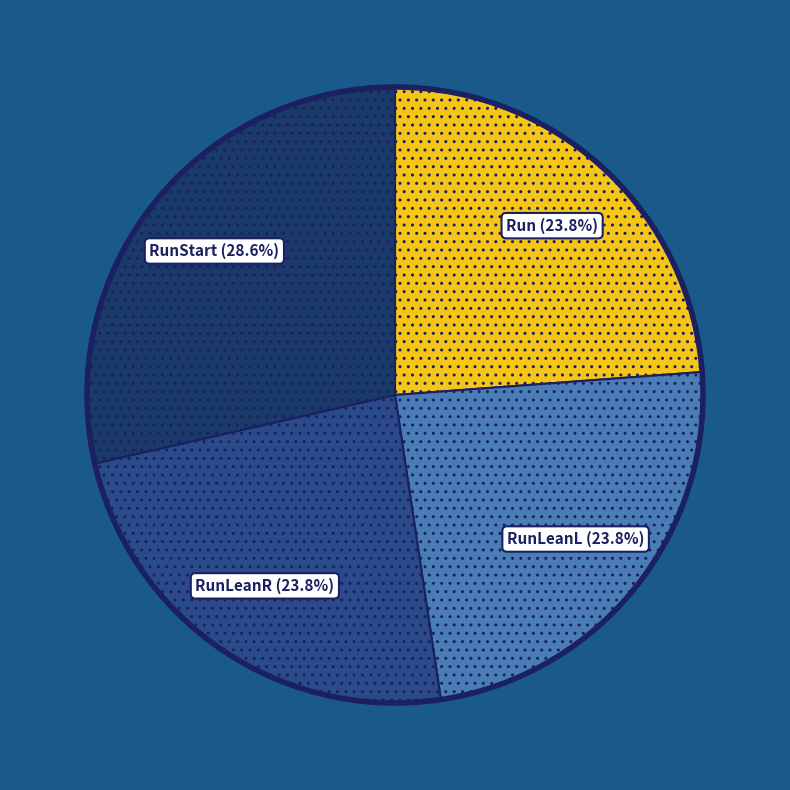

What percentage is the RunLeanR slice, to the nearest percent?

24%